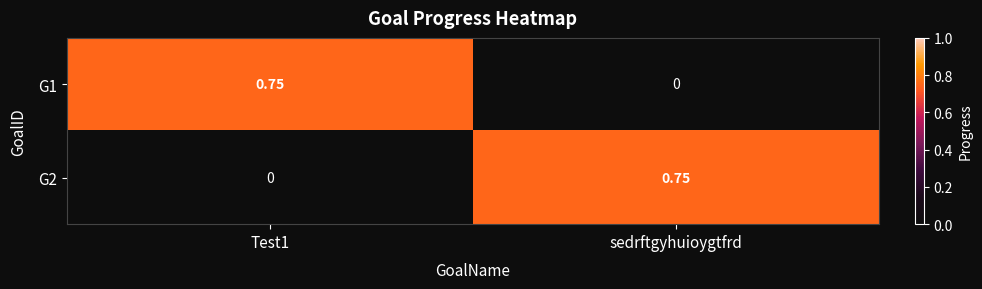

Where is G1 nearest to the value 0?

sedrftgyhuioygtfrd